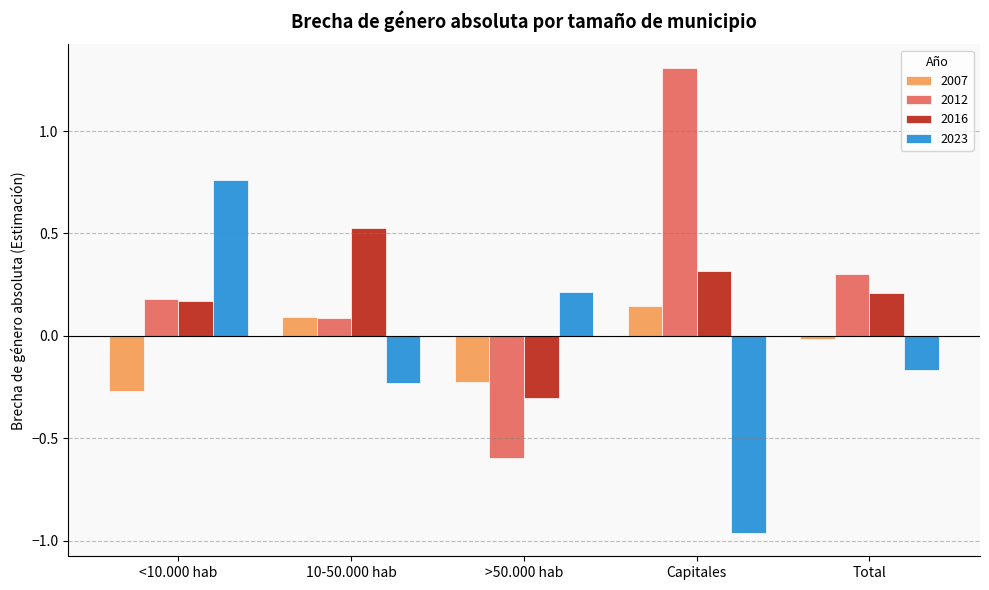

Rank the categories by 2016 value from highest to lowest.

10-50.000 hab, Capitales, Total, <10.000 hab, >50.000 hab